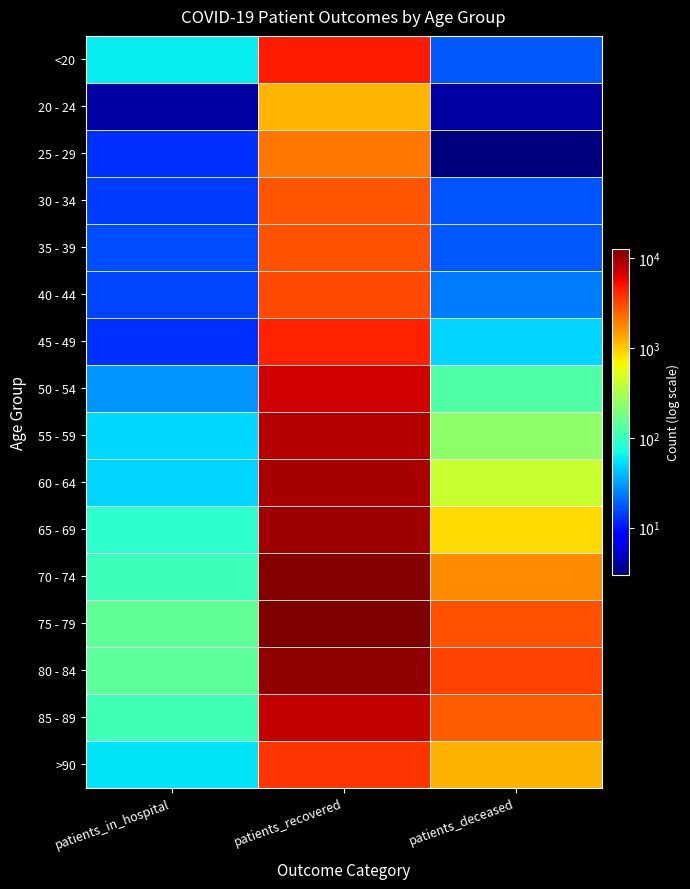

Reading left to right, list all the values displayed in this chart.

<20: patients_in_hospital=59	patients_recovered=4677	patients_deceased=18
20 - 24: patients_in_hospital=4	patients_recovered=1195	patients_deceased=4
25 - 29: patients_in_hospital=13	patients_recovered=2044	patients_deceased=3
30 - 34: patients_in_hospital=14	patients_recovered=2782	patients_deceased=17
35 - 39: patients_in_hospital=16	patients_recovered=2830	patients_deceased=18
40 - 44: patients_in_hospital=15	patients_recovered=3090	patients_deceased=24
45 - 49: patients_in_hospital=13	patients_recovered=4418	patients_deceased=49
50 - 54: patients_in_hospital=29	patients_recovered=6826	patients_deceased=125
55 - 59: patients_in_hospital=51	patients_recovered=8447	patients_deceased=231
60 - 64: patients_in_hospital=48	patients_recovered=9318	patients_deceased=425
65 - 69: patients_in_hospital=88	patients_recovered=10014	patients_deceased=857
70 - 74: patients_in_hospital=103	patients_recovered=12168	patients_deceased=1700
75 - 79: patients_in_hospital=147	patients_recovered=12607	patients_deceased=2872
80 - 84: patients_in_hospital=141	patients_recovered=10961	patients_deceased=3291
85 - 89: patients_in_hospital=107	patients_recovered=7581	patients_deceased=2568
>90: patients_in_hospital=55	patients_recovered=3680	patients_deceased=1237